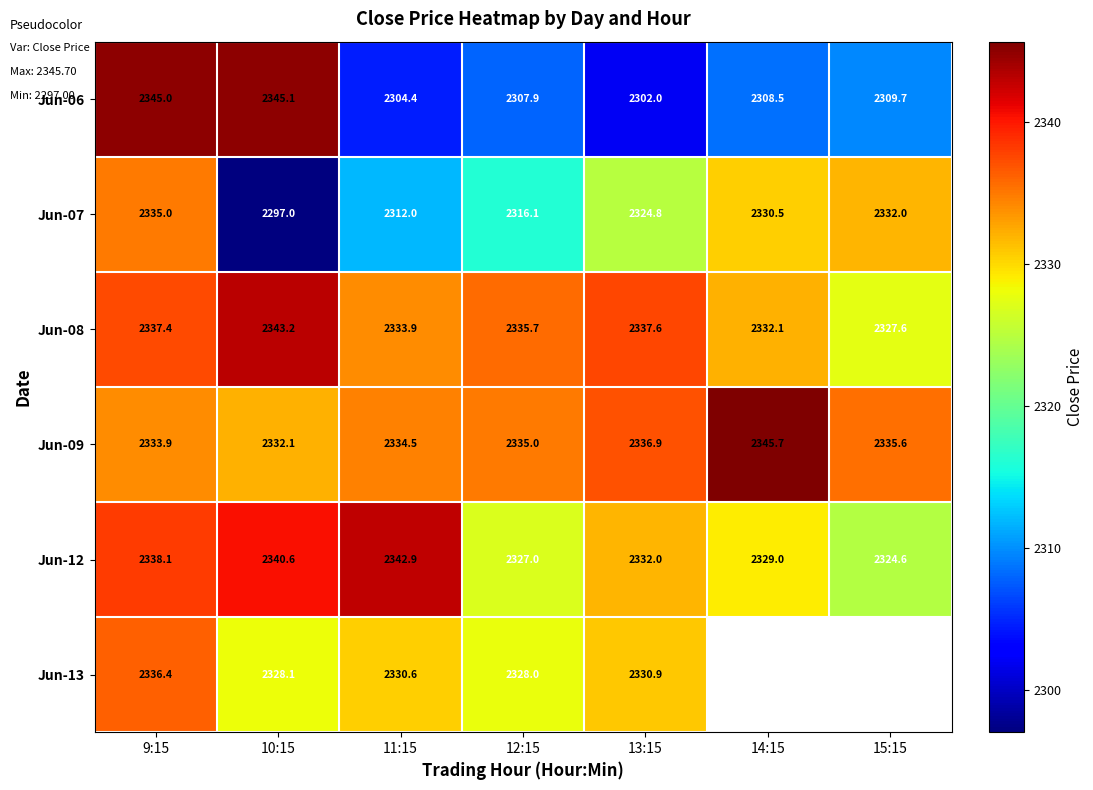

List the labels in order of Jun-09 value, smallest first.

10:15, 9:15, 11:15, 12:15, 15:15, 13:15, 14:15